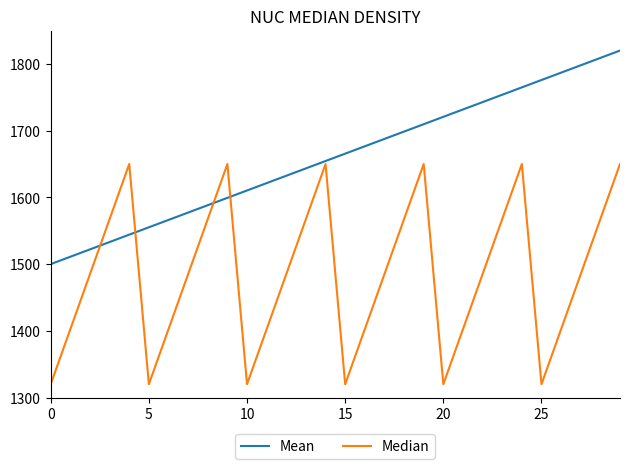

Does the chart display data point markers on the line(s)?

No